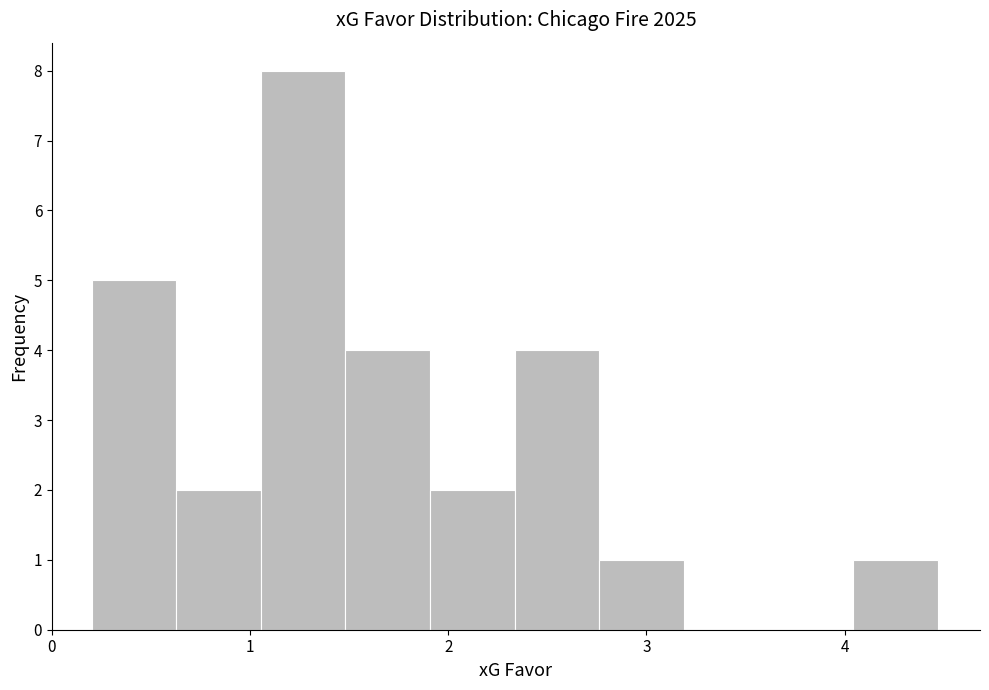

Reading left to right, list every bar in this chart as the range it spans on the x-axis followed by its height. Neither the bar edges nor the heights are printed on the chart, so give them approximately, as read against the axes.

0.2 to 0.6: 5
0.6 to 1.1: 2
1.1 to 1.5: 8
1.5 to 1.9: 4
1.9 to 2.3: 2
2.3 to 2.8: 4
2.8 to 3.2: 1
3.2 to 3.6: 0
3.6 to 4.0: 0
4.0 to 4.5: 1